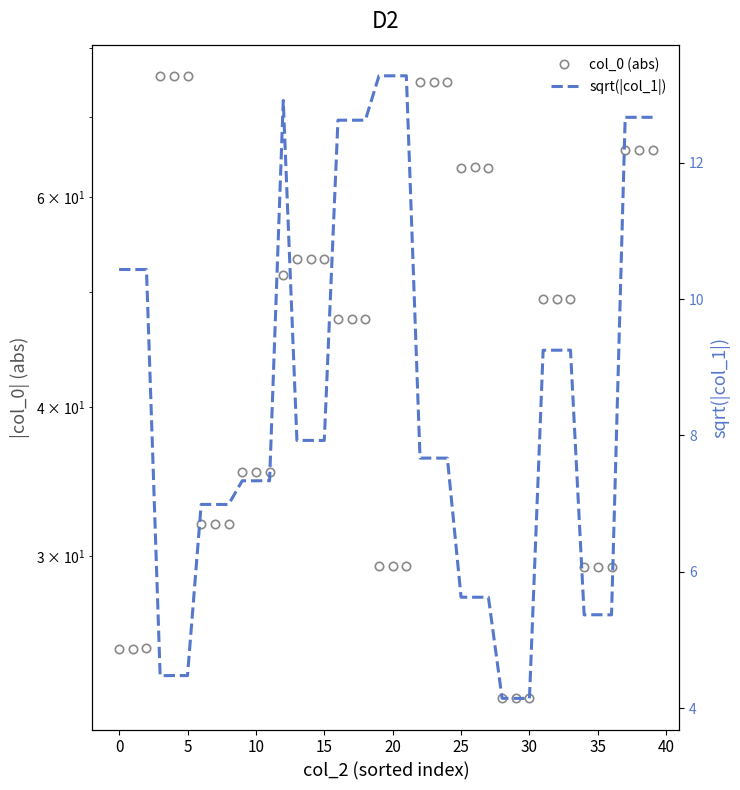

Is the value of sqrt(|col_1|) at 30 greater than the value of col_0 (abs) at 12?

No